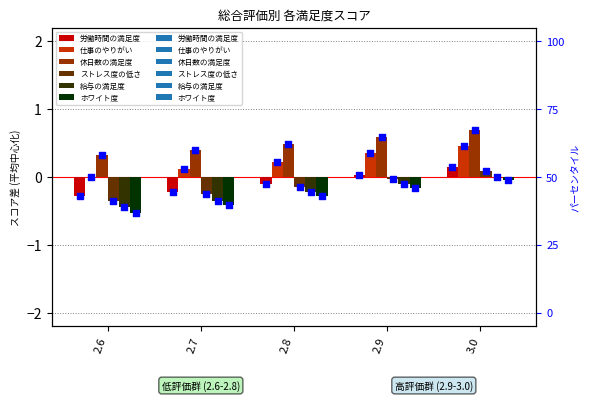

Which series contains the lowest Y value?

ホワイト度